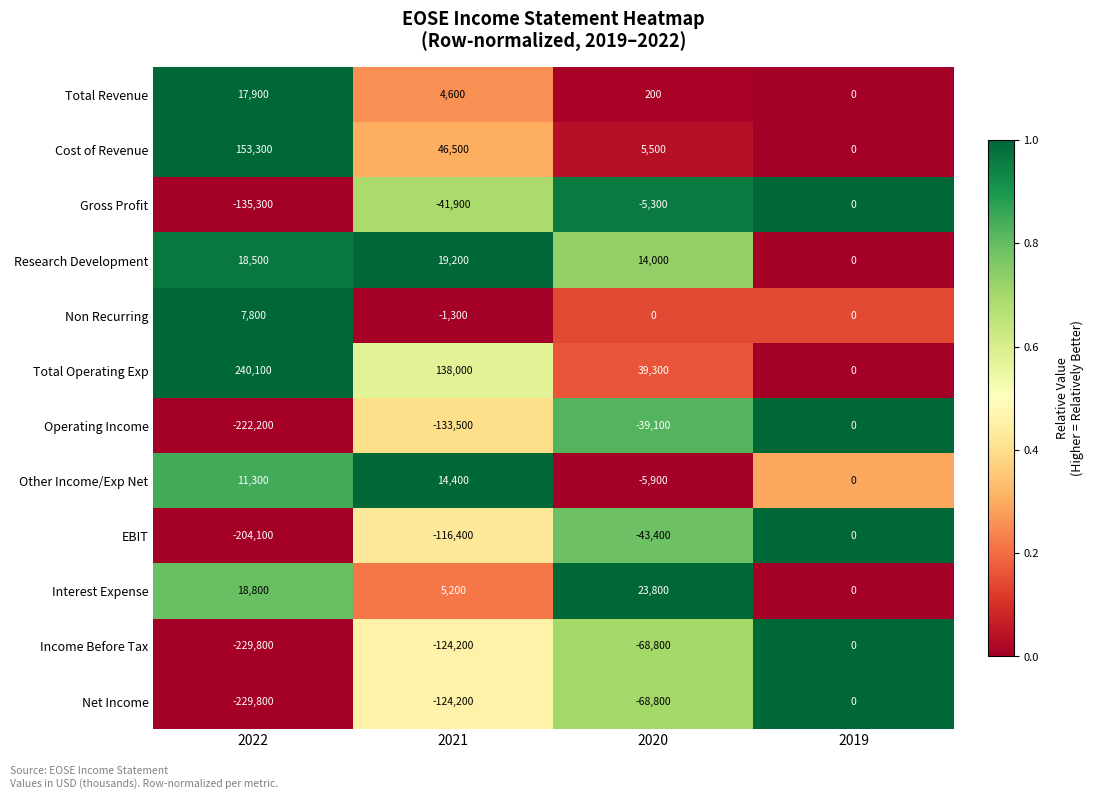

What is the average value of the Operating Income series?

-98700